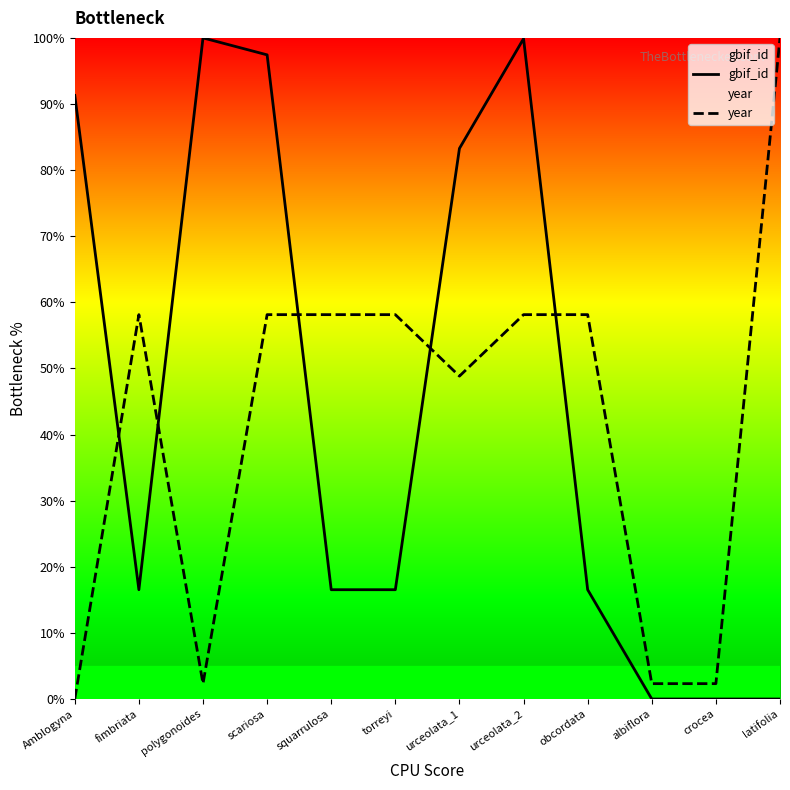

Rank the series at Amblogyna from highest to lowest value.

gbif_id, year